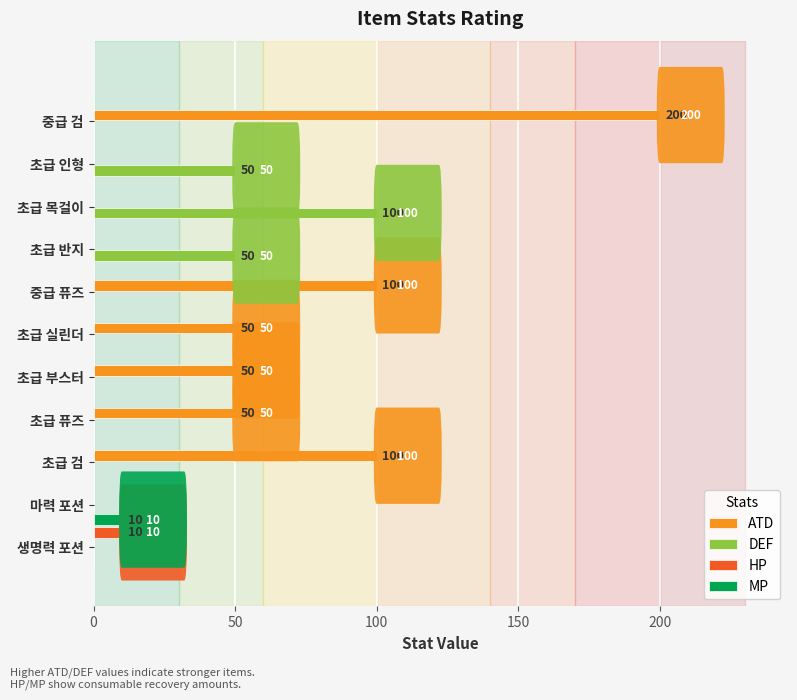

What is the sum of the ATD values at 초급 검 and 초급 퓨즈?

150